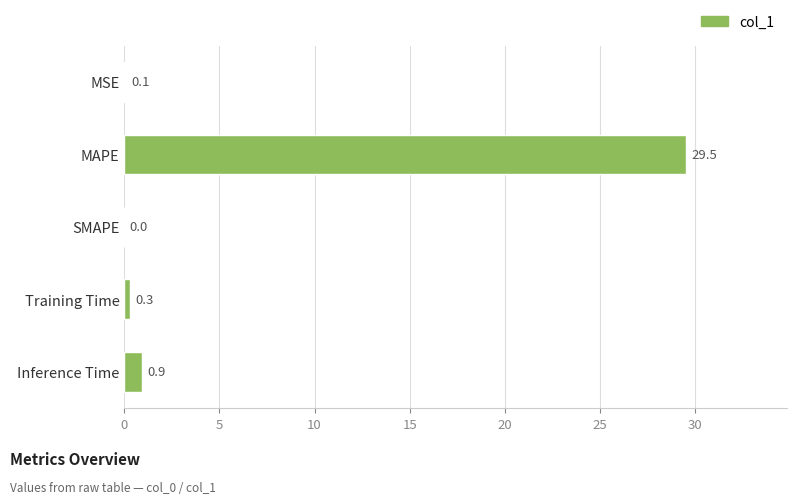

Which has a higher value, Training Time or Inference Time?

Inference Time